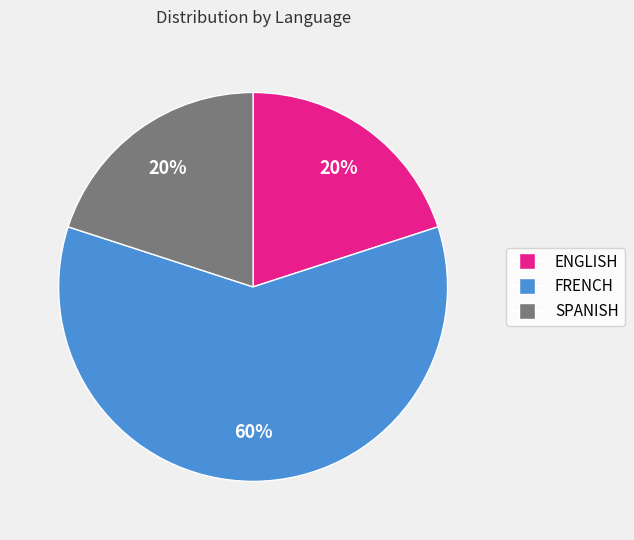

True or false: ENGLISH accounts for 20% of the total.

True